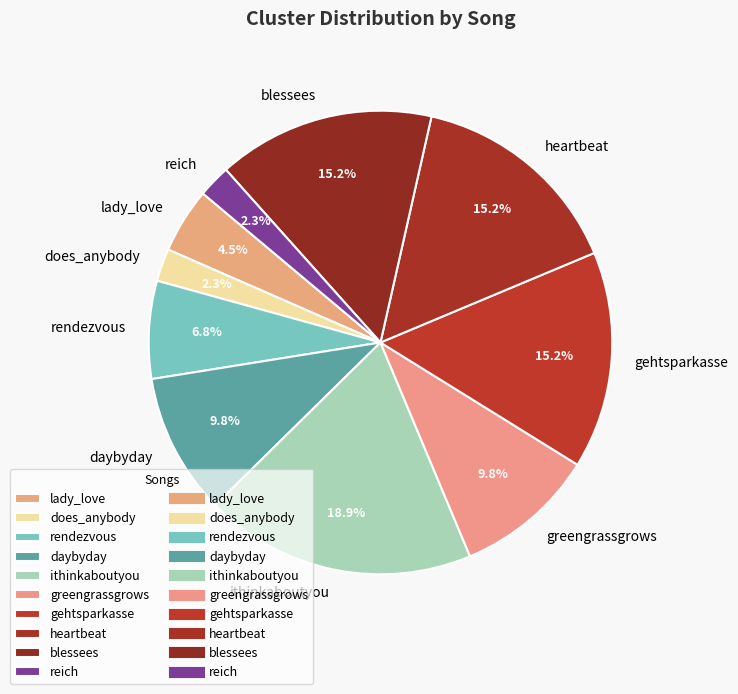

Between blessees and does_anybody, which is larger?

blessees